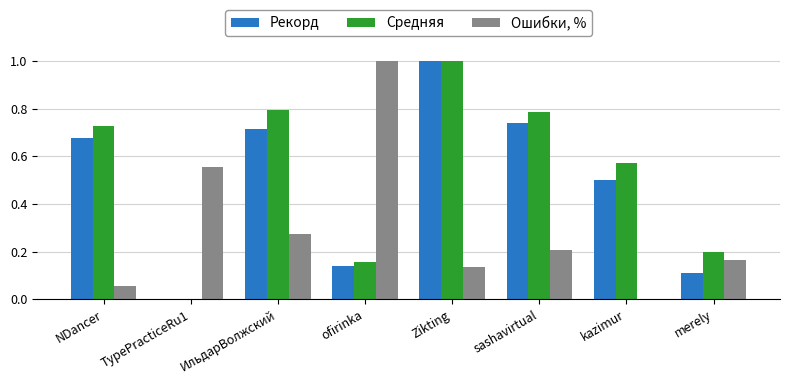

What is the total value across all series at kazimur?

1.1